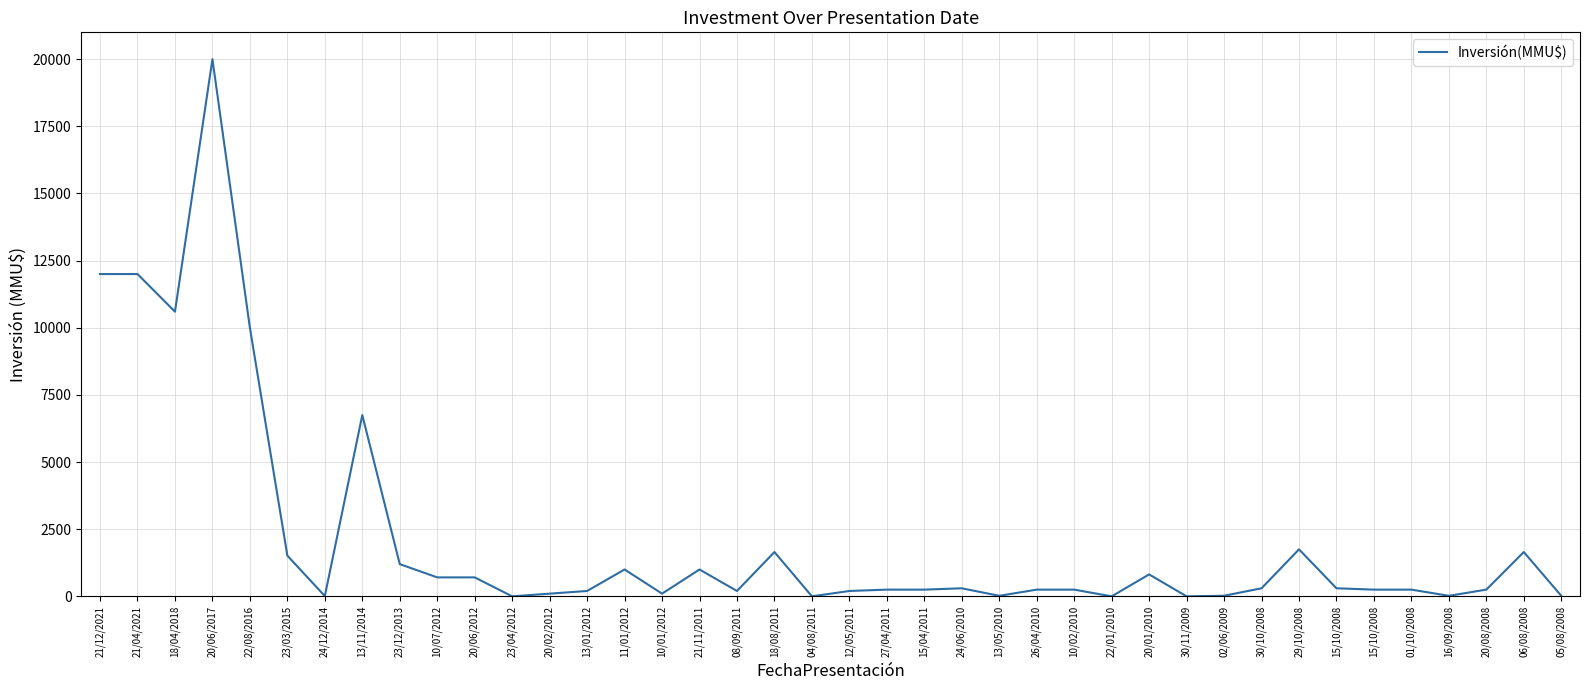

Is this an area chart (filled region under the line)?

No